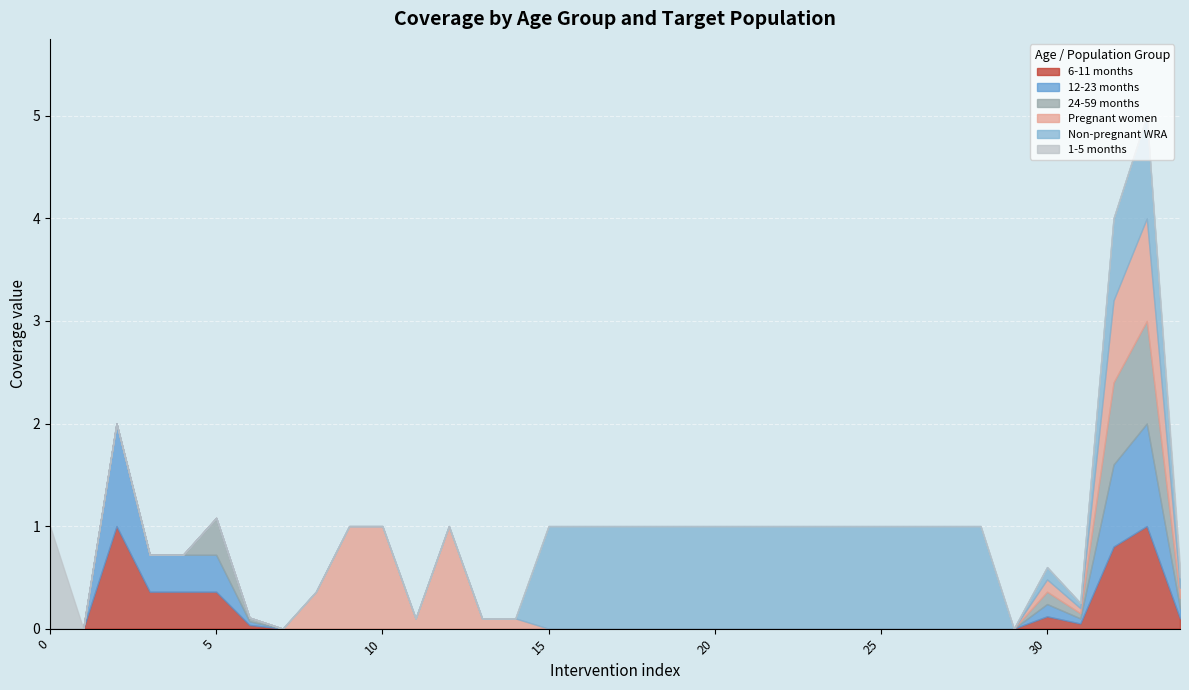

Is the value of 6-11 months at 32 greater than the value of 24-59 months at 24-59 months?

Yes